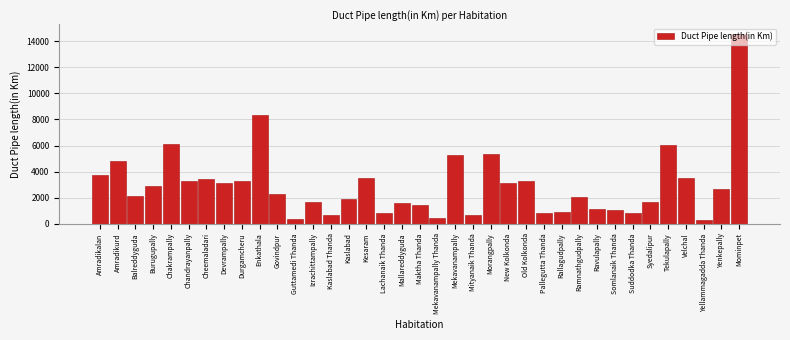

What is the greatest value displayed?

14577